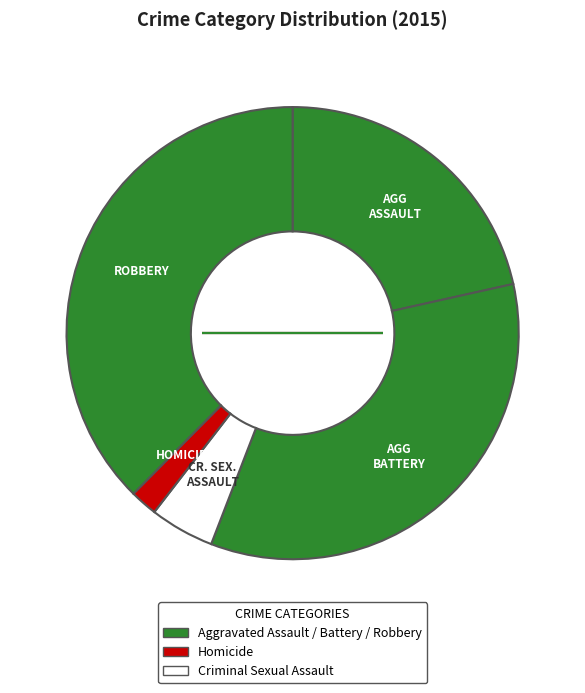

How many slices are in this pie chart?

5